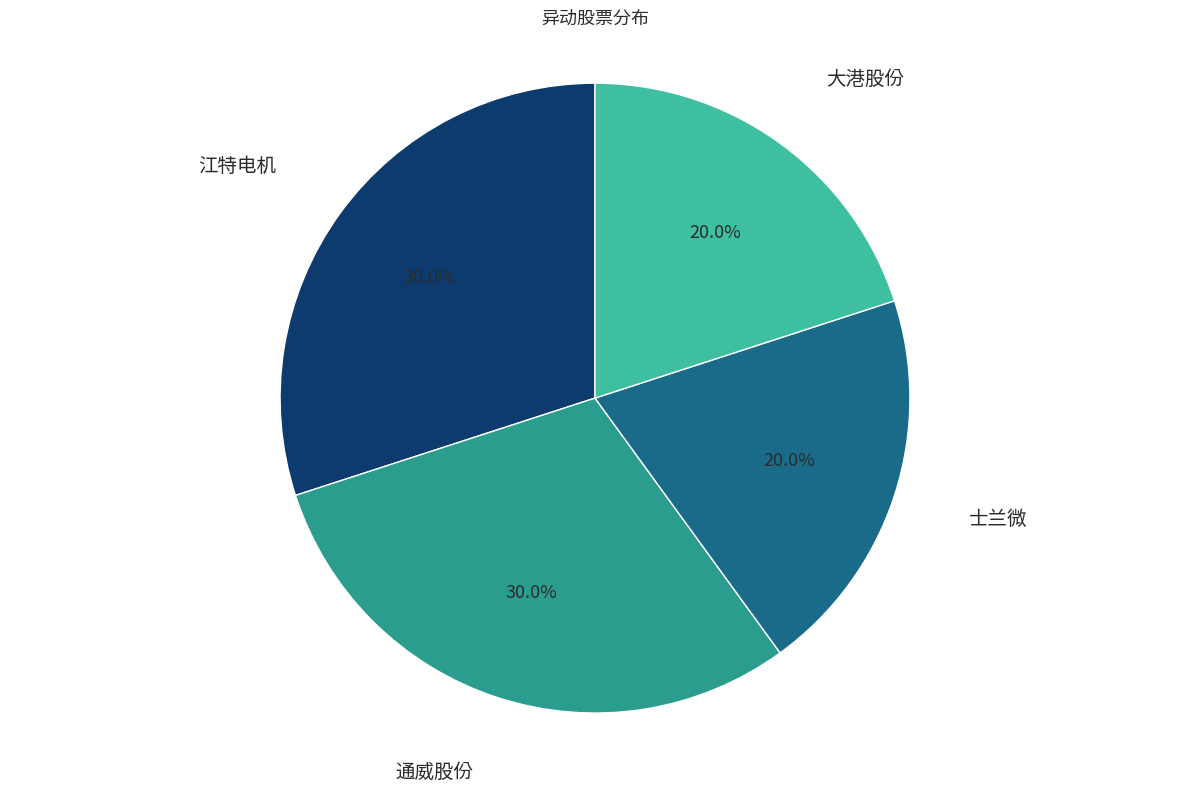

To the nearest percent, what is the average slice percentage?

25%